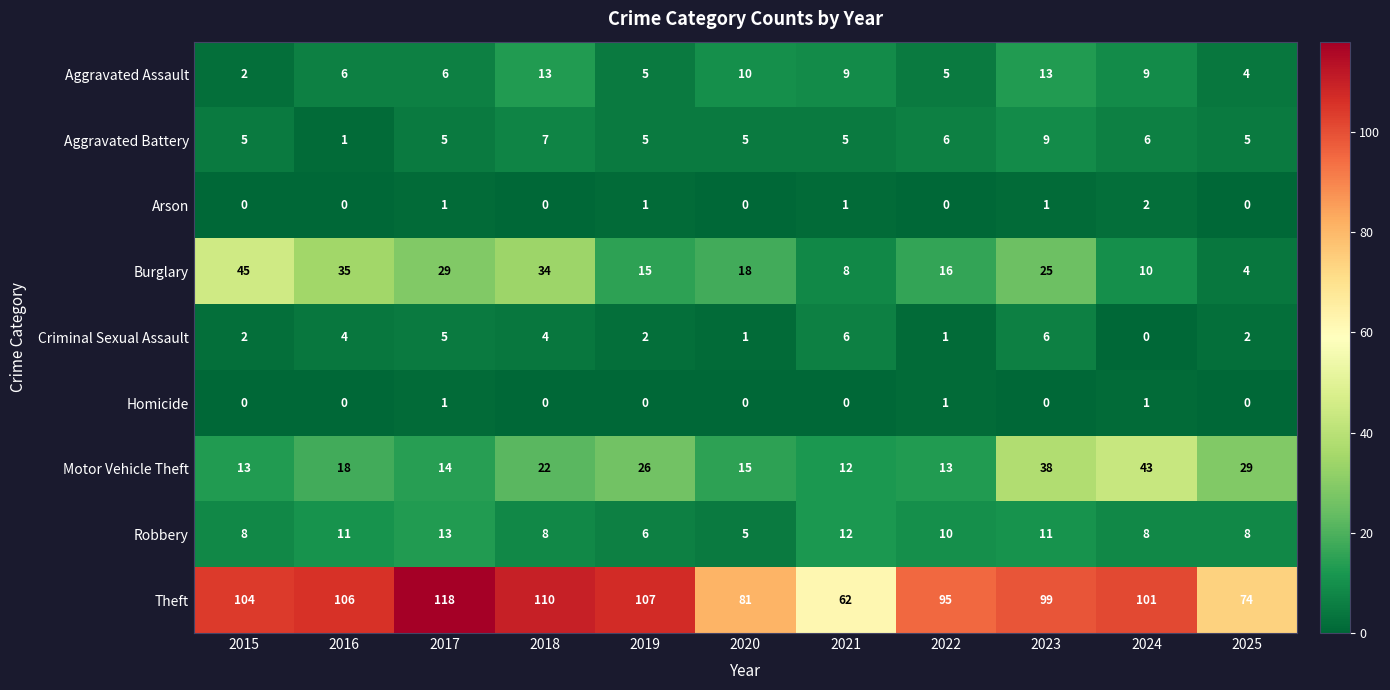

At which label is Burglary closest to 24?

2023